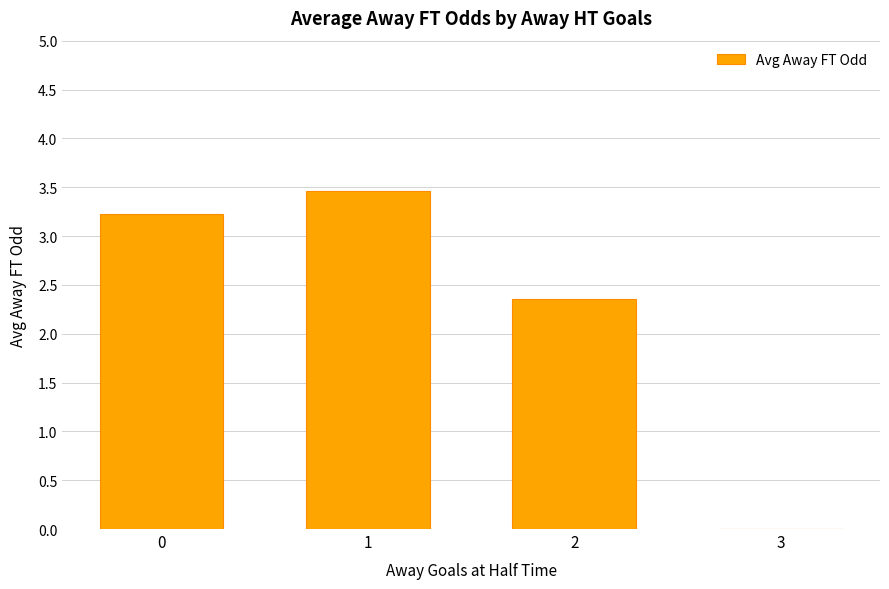

True or false: the data shows 2.0 at 0.

False